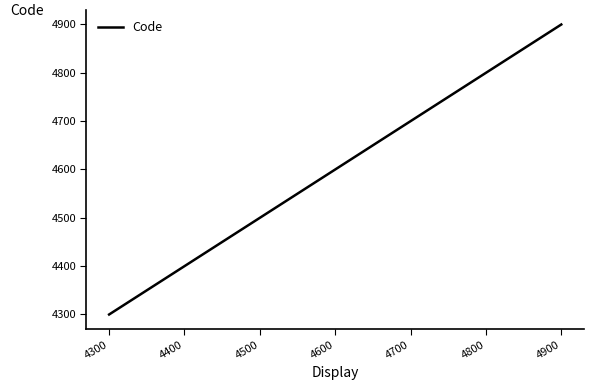

List the labels in order of value, smallest first.

4300, 4400, 4500, 4600, 4700, 4800, 4900